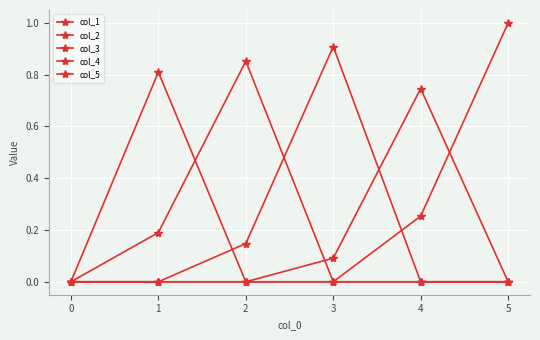

List the series in order of their peak value, highest first.

col_5, col_3, col_2, col_1, col_4